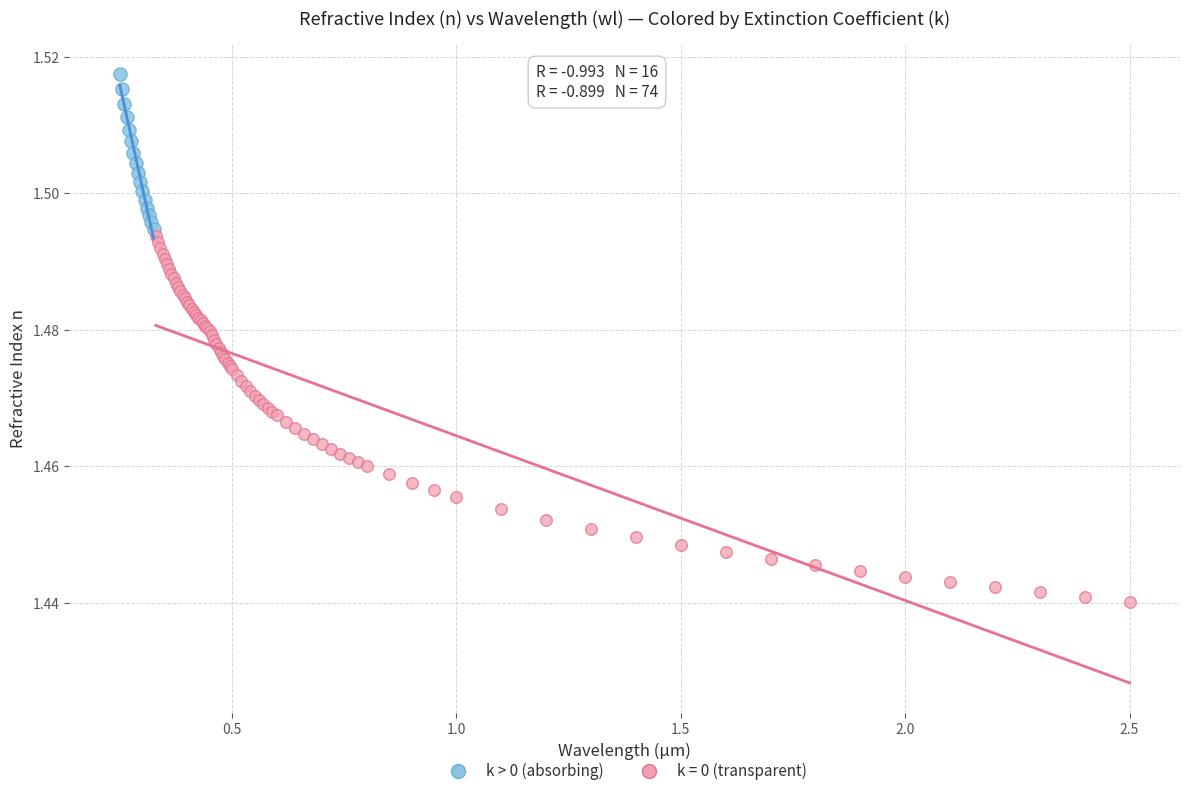

Which series has the largest Y range (max minus min)?

k = 0 (transparent)